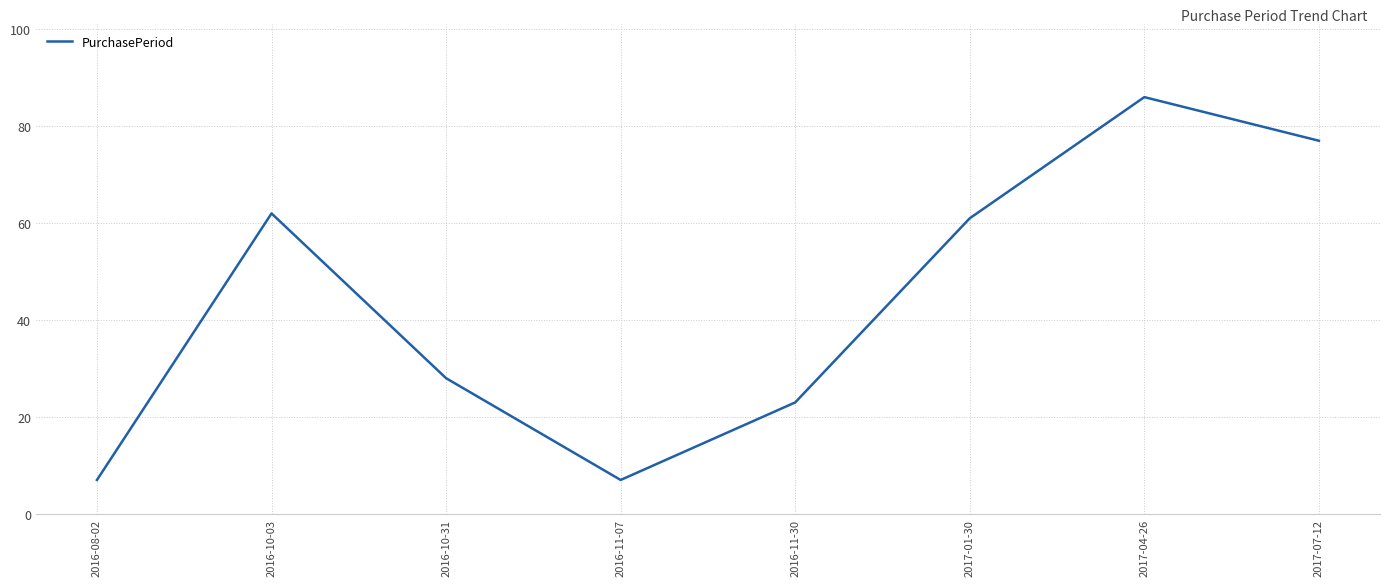

Between 2017-04-26 and 2017-01-30, which is larger?

2017-04-26